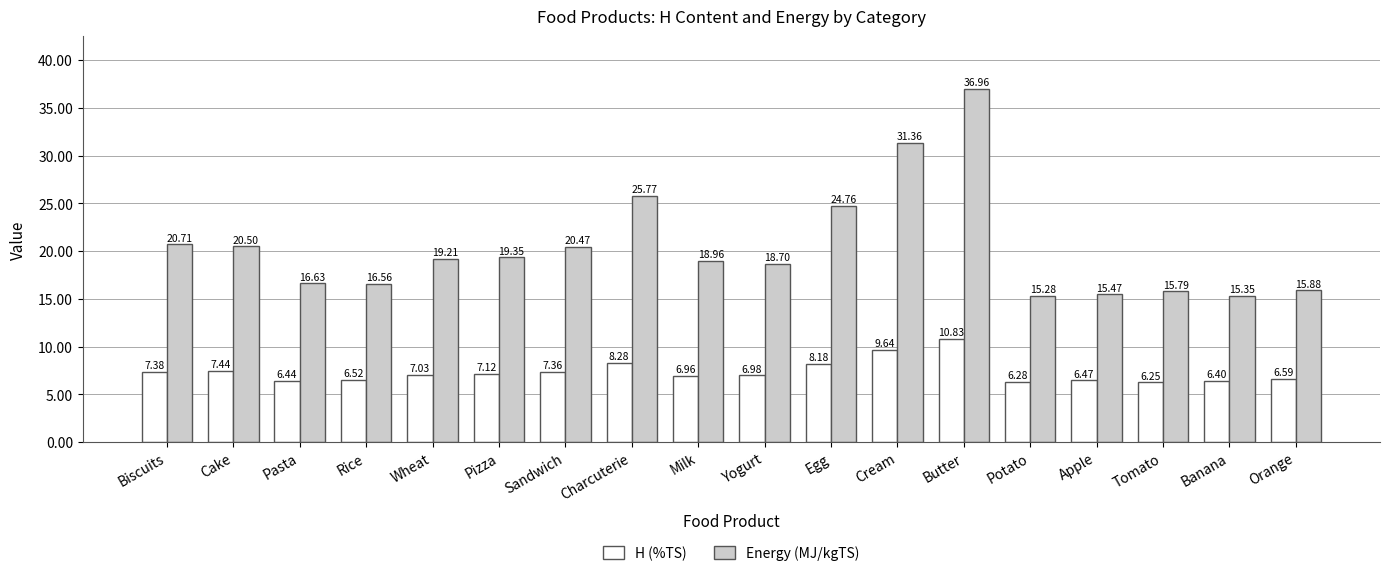

What is the difference between the H (%TS) values at Banana and Butter?

4.4